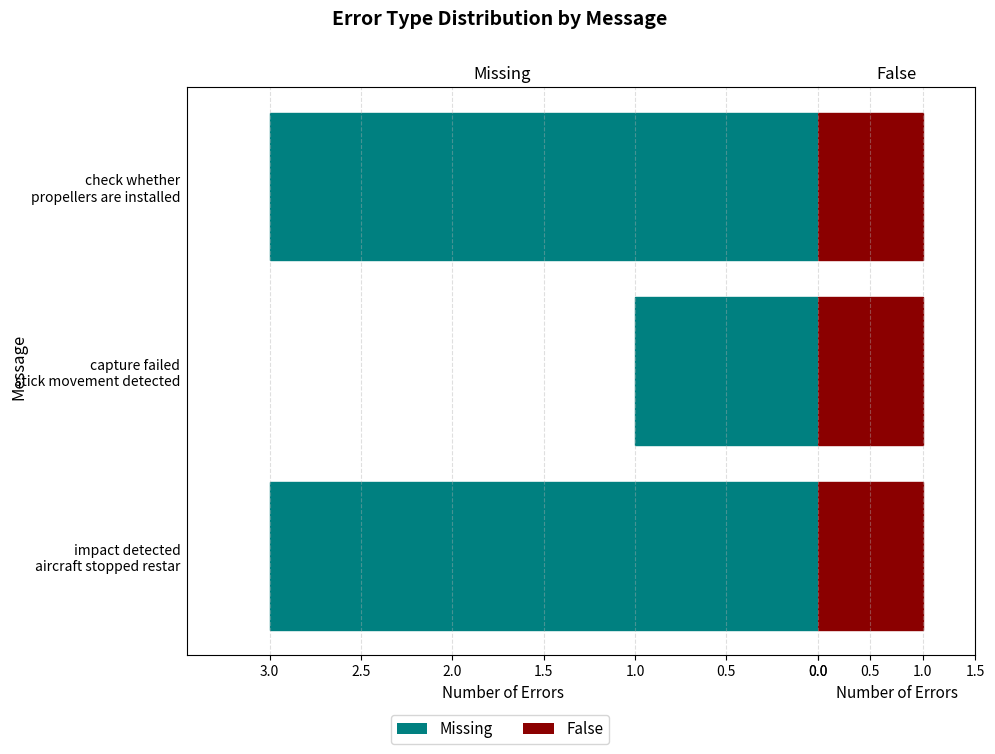

Count the number of categories in the chart.

3